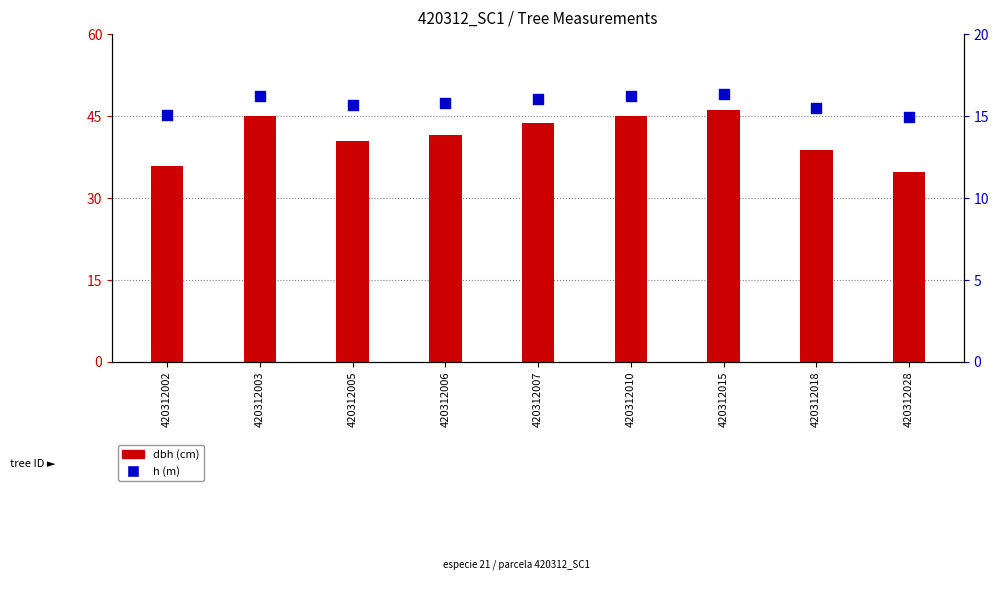

At how many categories does at least one series exceed 44?

3